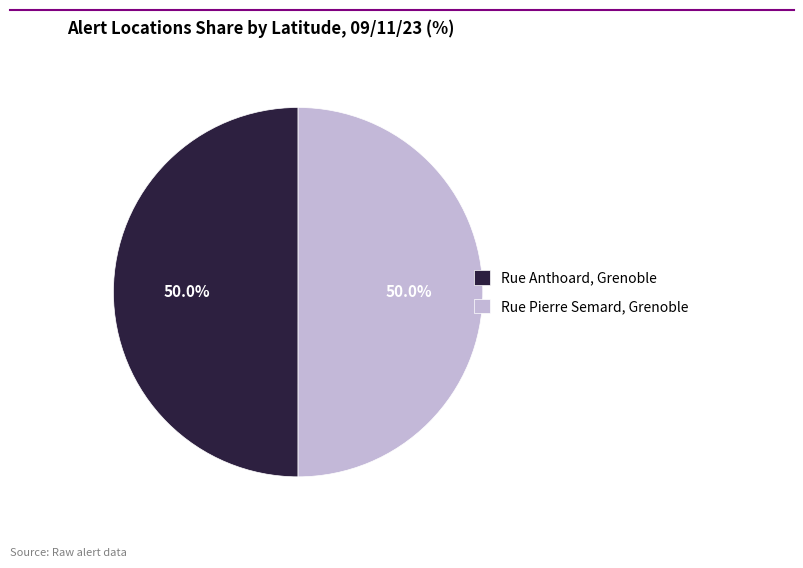

Do Rue Pierre Semard, Grenoble and Rue Anthoard, Grenoble together represent more than half of the pie?

Yes